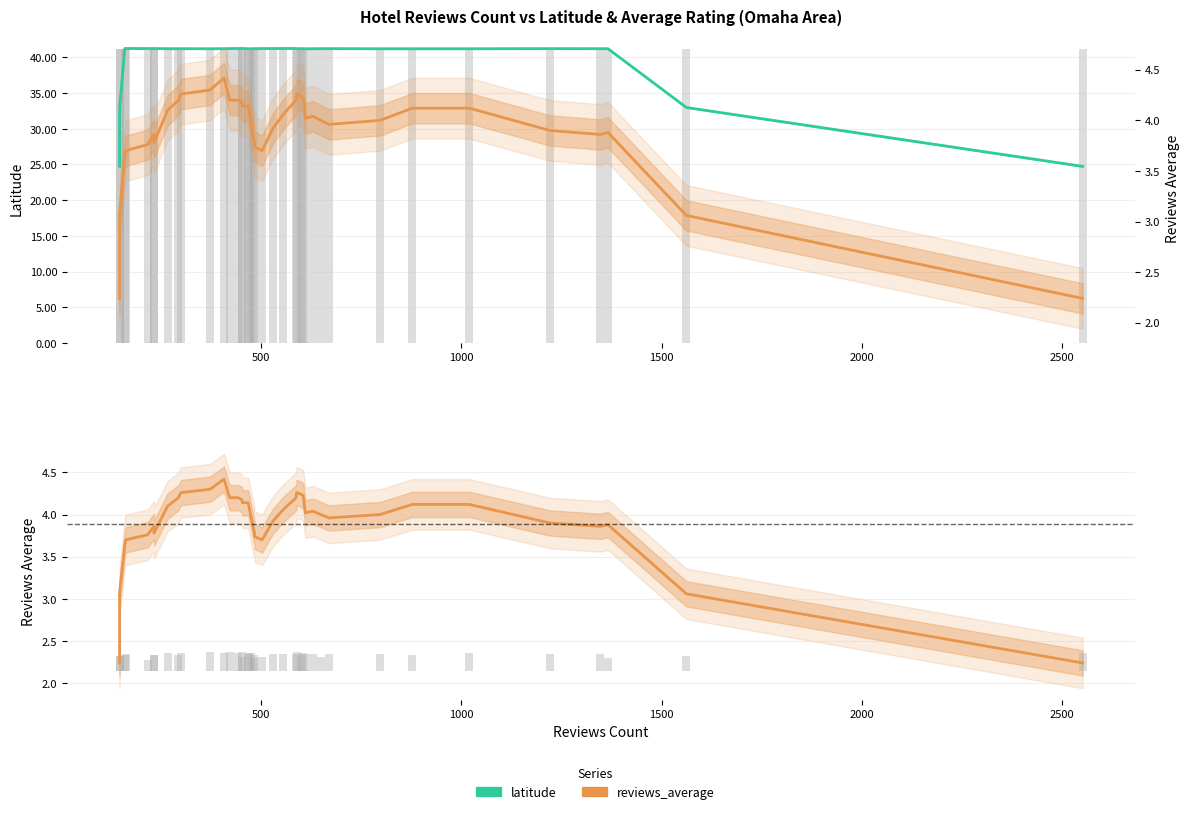

Which series has the largest total across all categories?

latitude